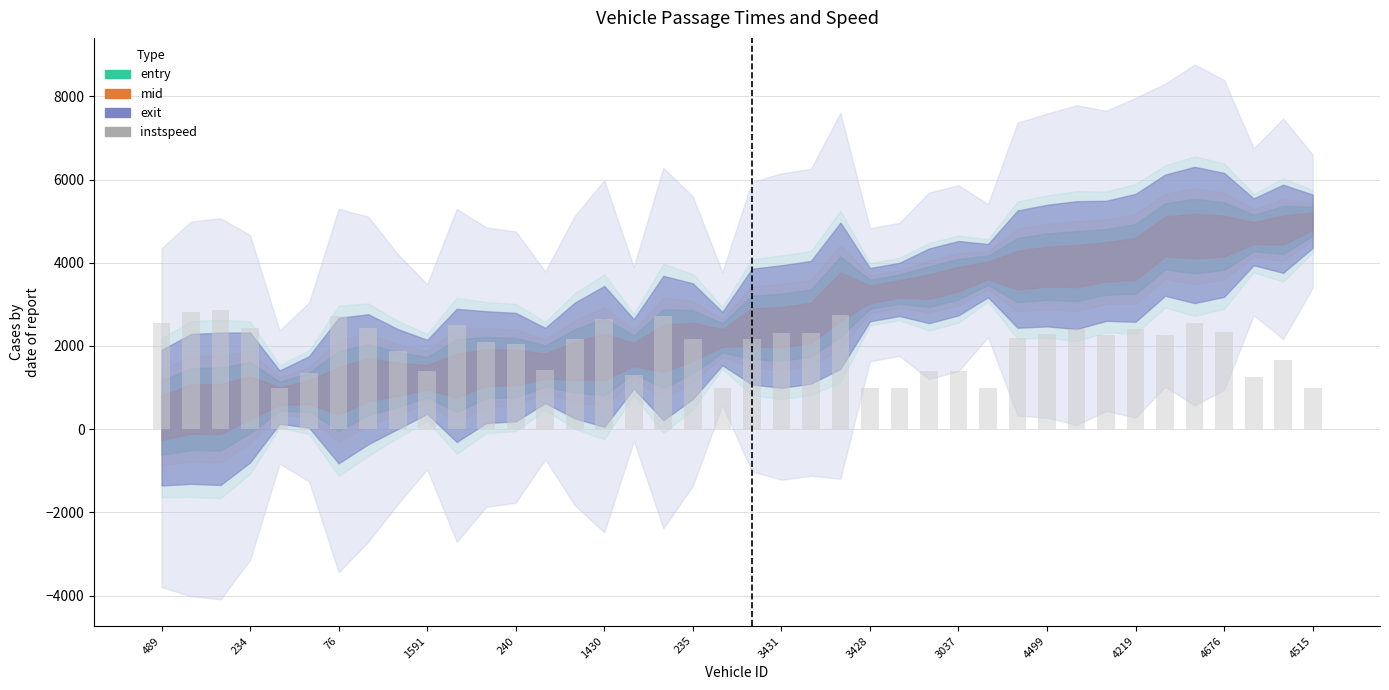

What is the value of the 40th bar from the left?

1000.0